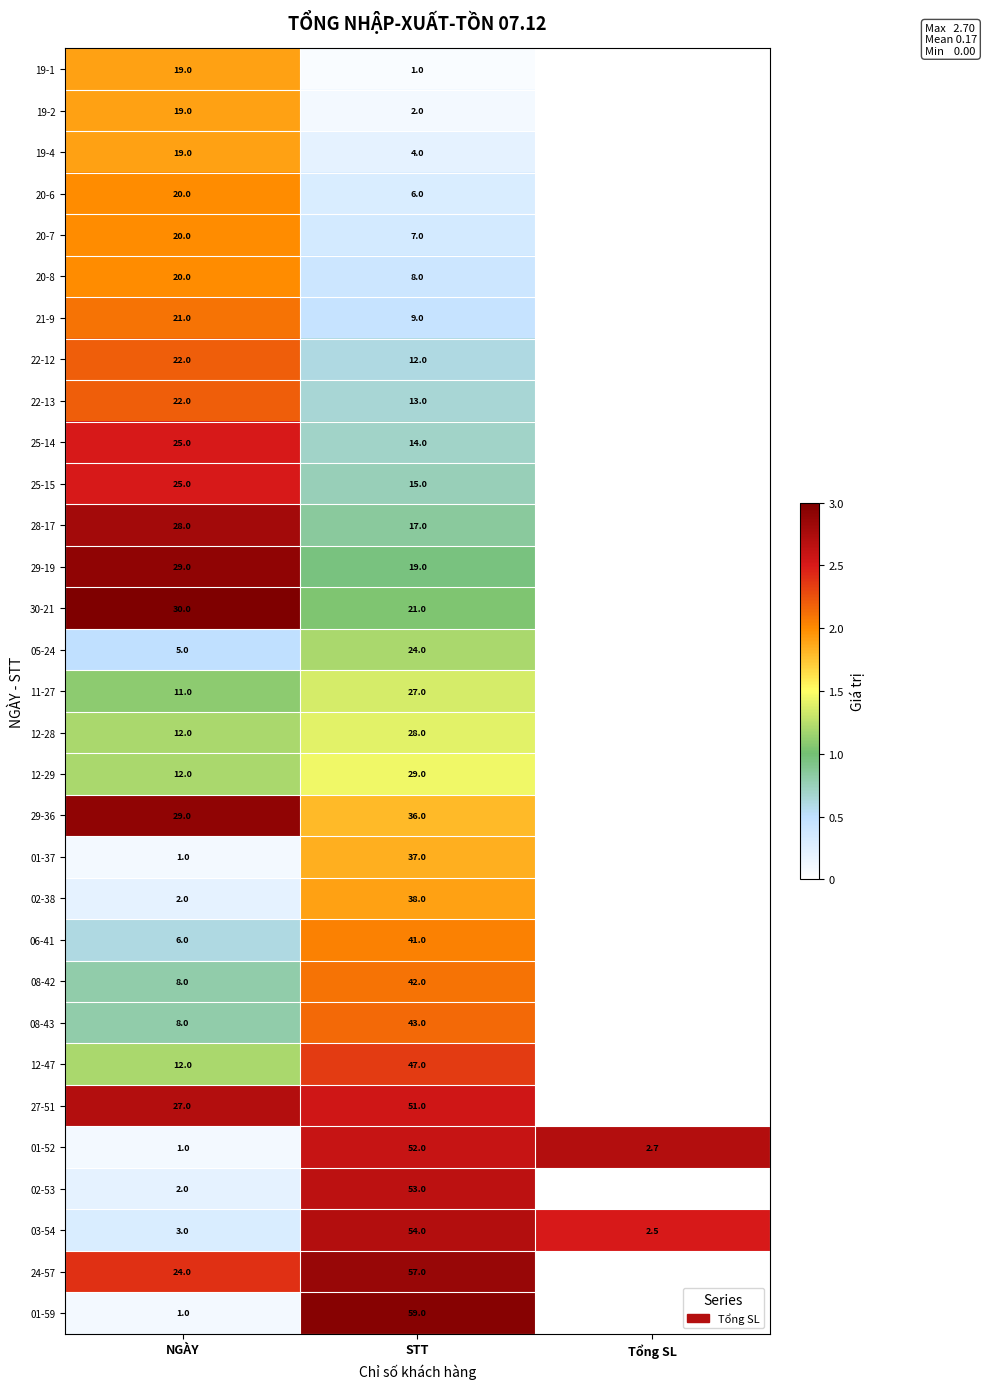

What is the total value across all series at STT?

866.0